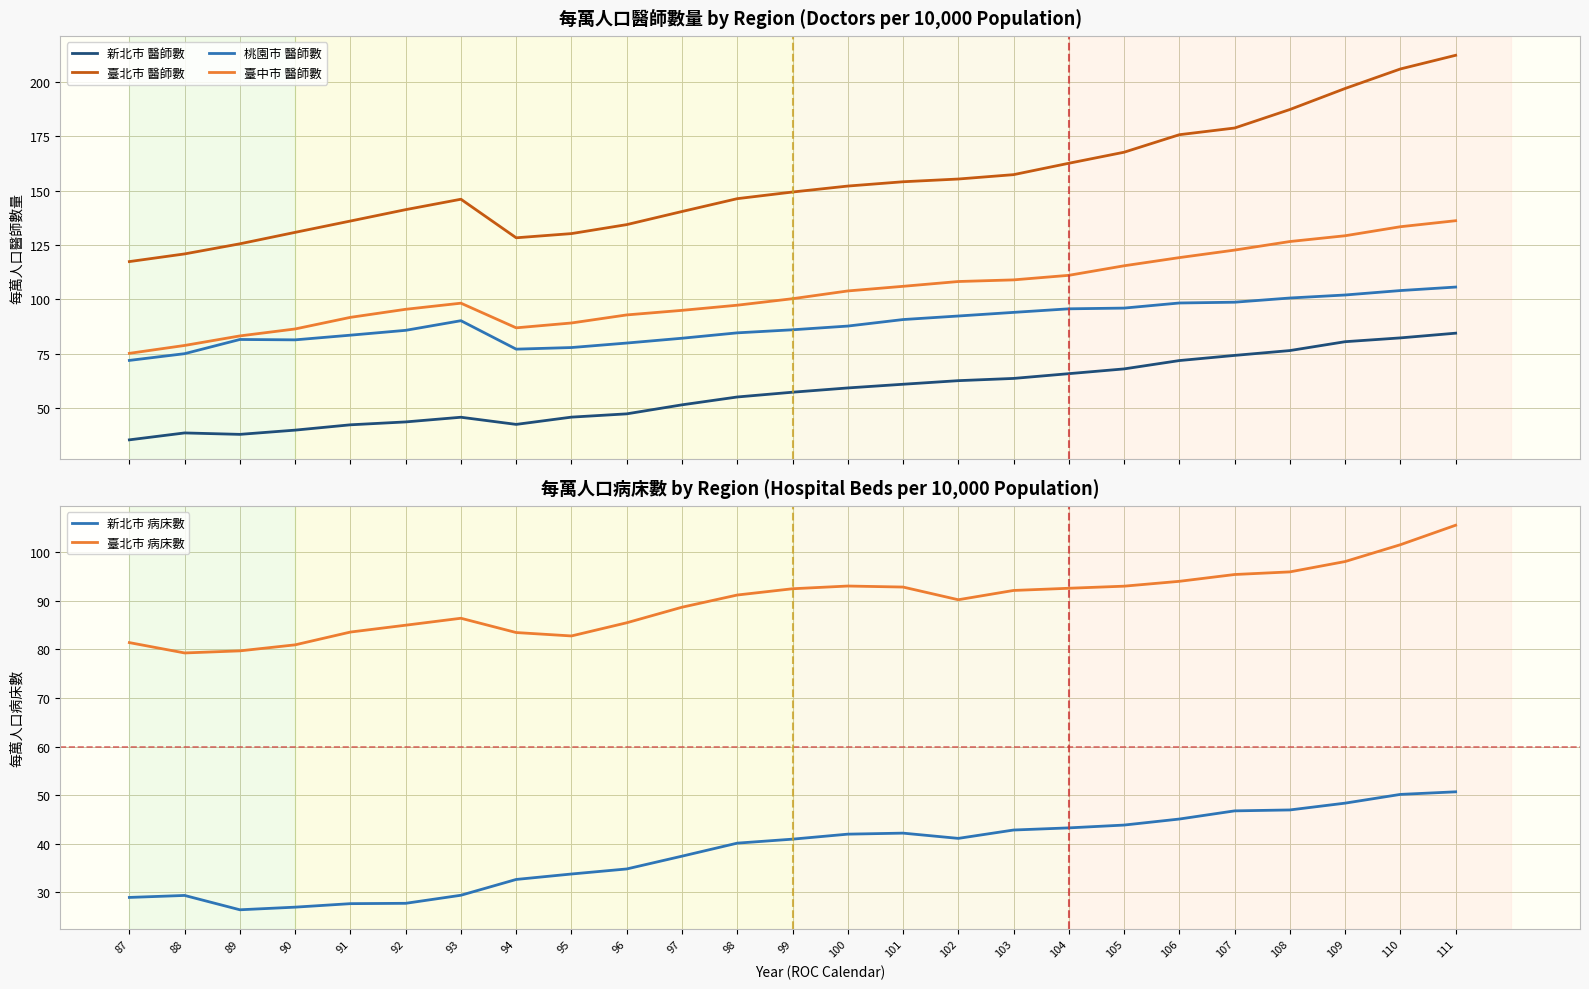

How many data points in 臺中市 醫師數 are less than 100?

12